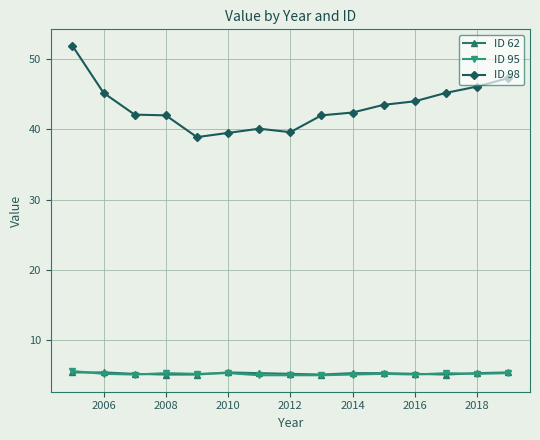

What is the lowest value of the ID 62 series?

5.1